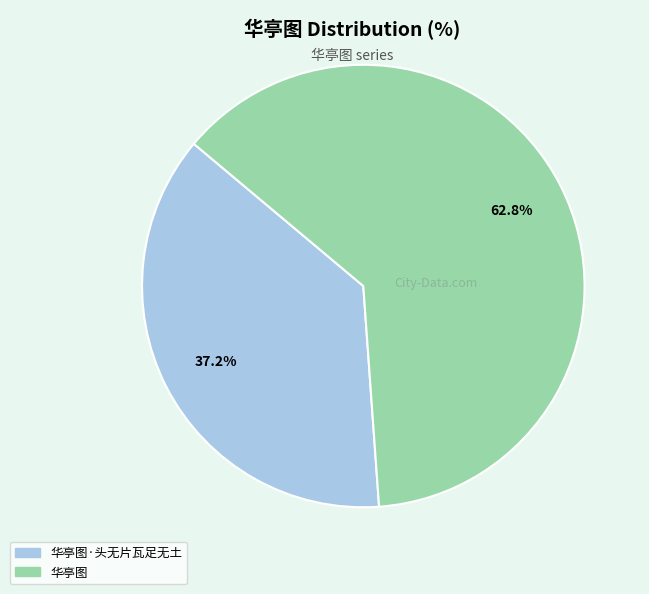

Do 华亭图 and 华亭图·头无片瓦足无土 together represent more than half of the pie?

Yes